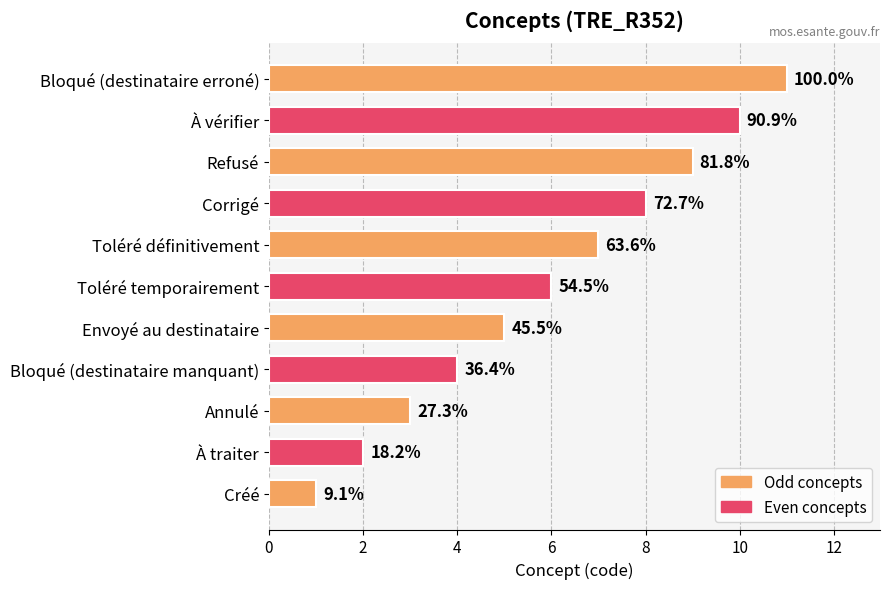

How many bars are there in total?

11